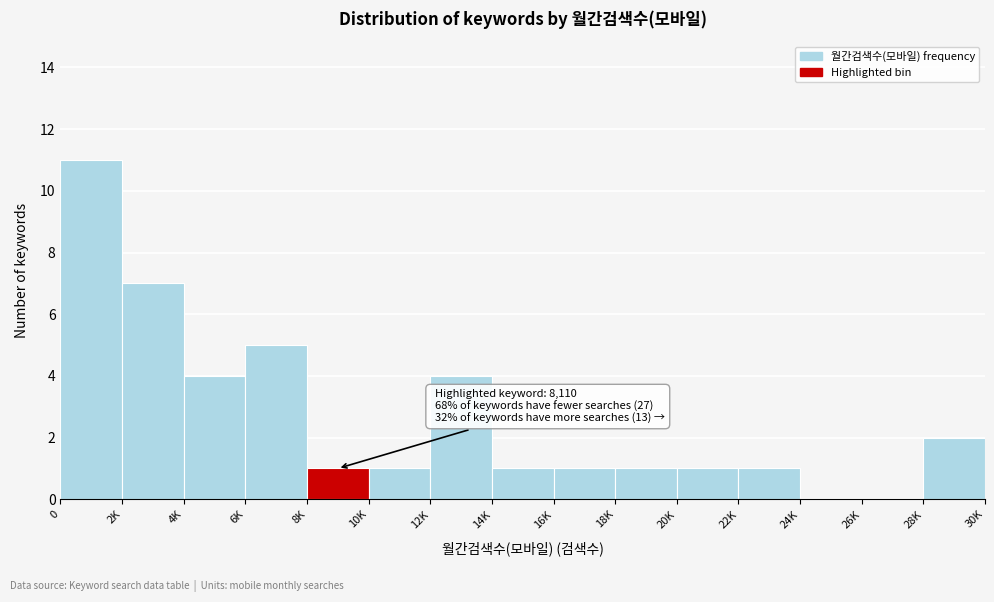

Reading left to right, what are all the values shown in this chart?

0=11	2K=7	4K=4	6K=5	8K=1	10K=1	12K=4	14K=1	16K=1	18K=1	20K=1	22K=1	24K=0	26K=0	28K=2